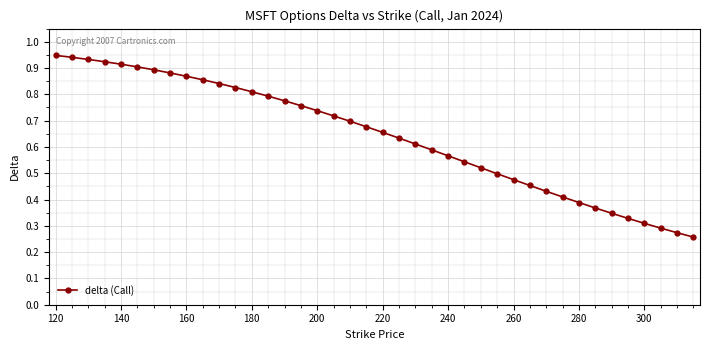

True or false: the data shows 1.4 at 140.

False